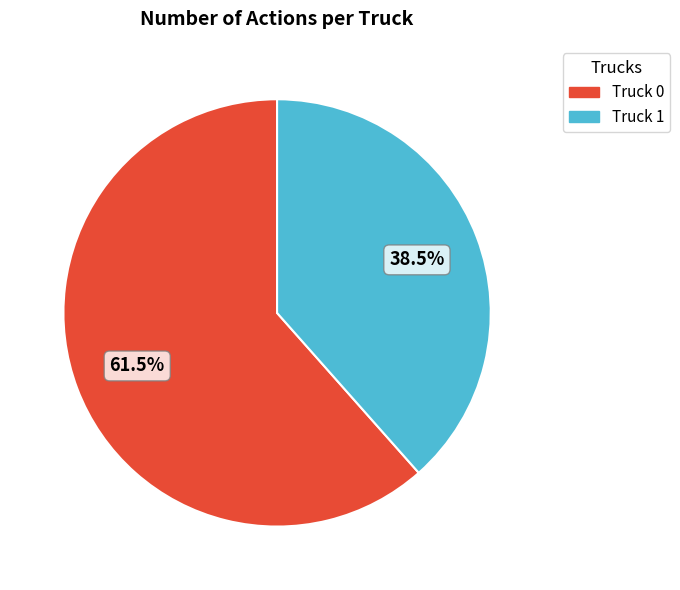

Rank the categories by value from highest to lowest.

Truck 0, Truck 1